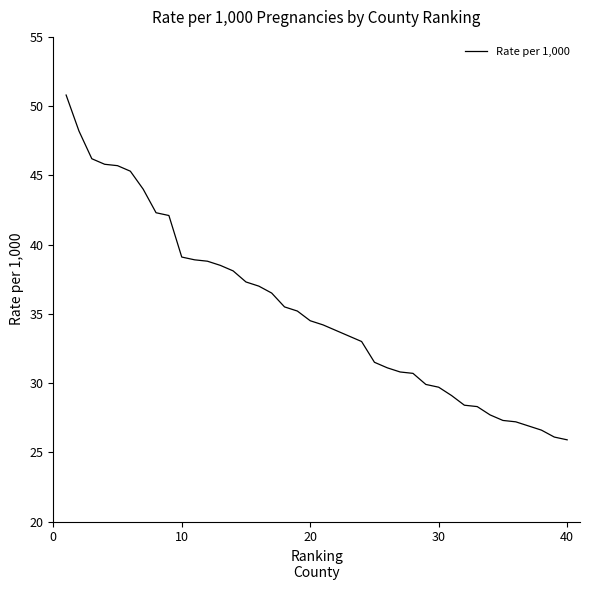

What is the smallest value displayed?

25.9